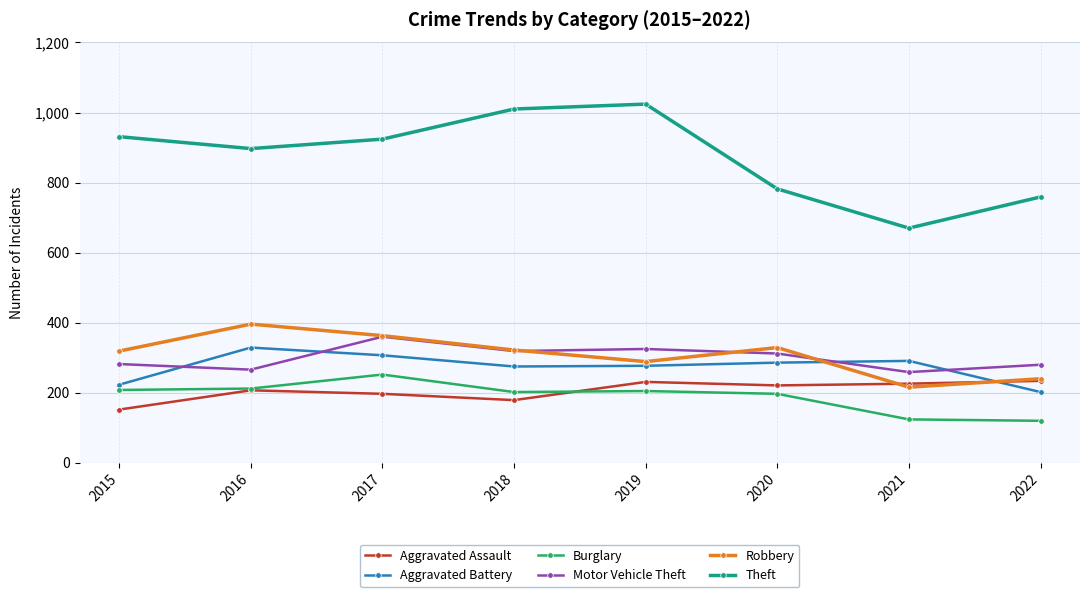

At which category does Robbery reach its first local valley?

2019